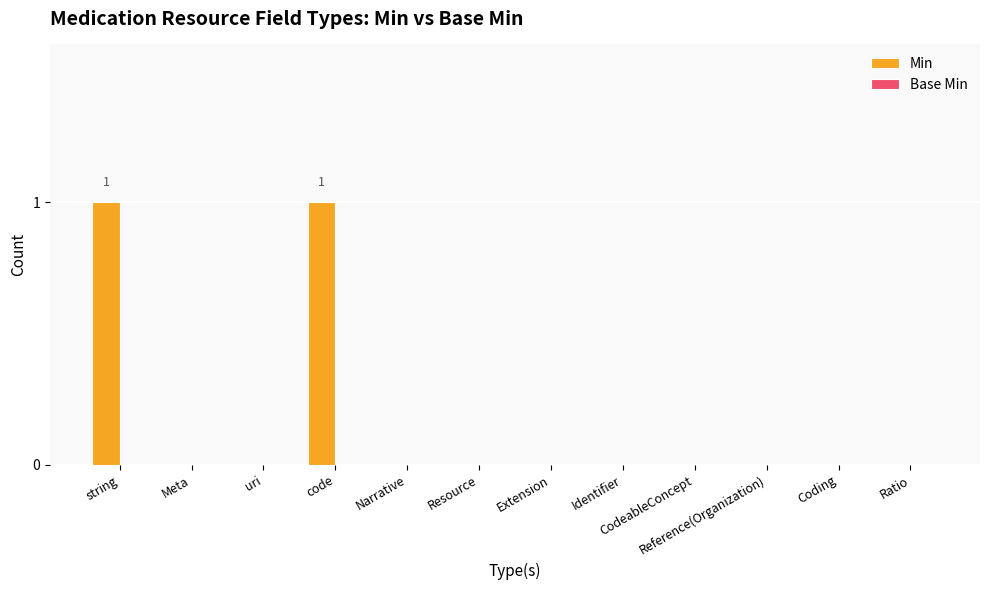

The chart shows a value of 1 at CodeableConcept. True or false?

False